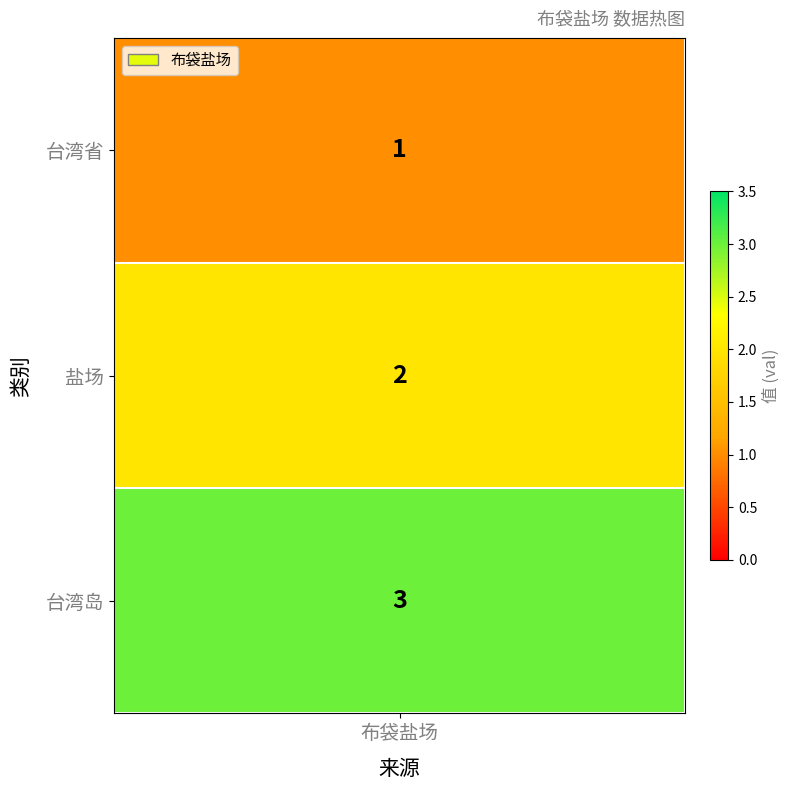

What is the ratio of the value at 0 to the value at 2?

0.3